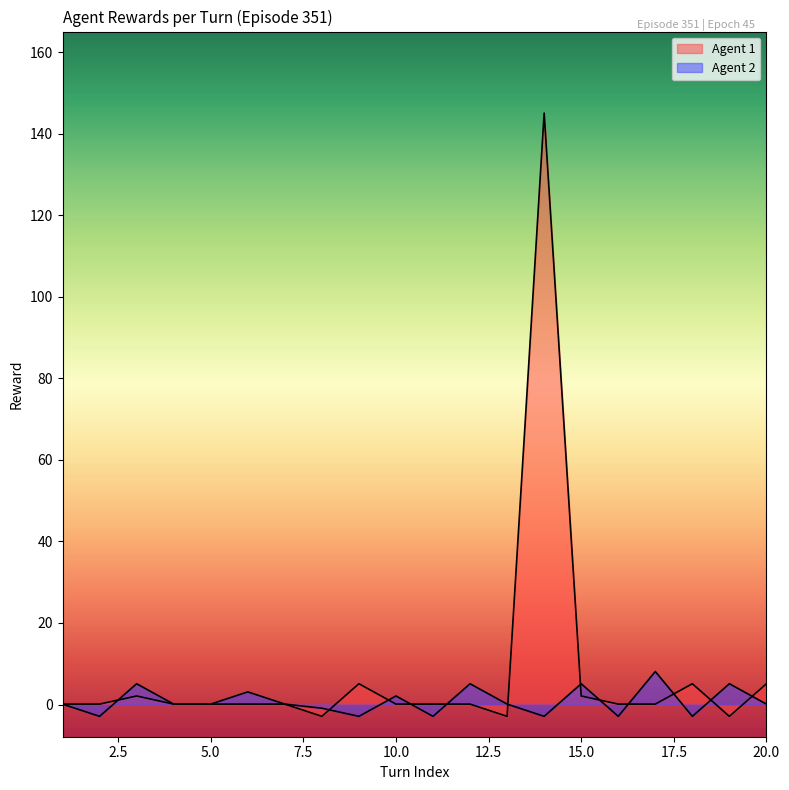

What is the average value of the Agent 1 series?

7.8